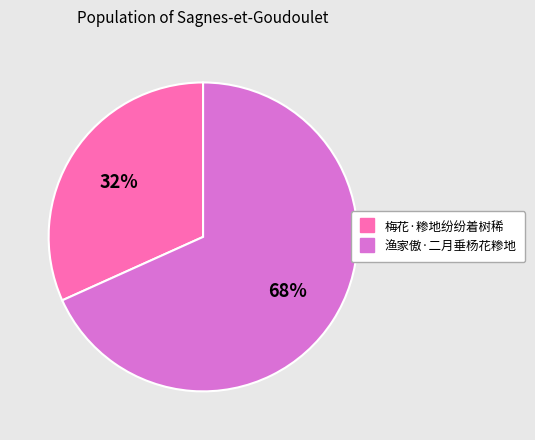

Which has a higher value, 渔家傲·二月垂杨花糁地 or 梅花·糁地纷纷着树稀?

渔家傲·二月垂杨花糁地